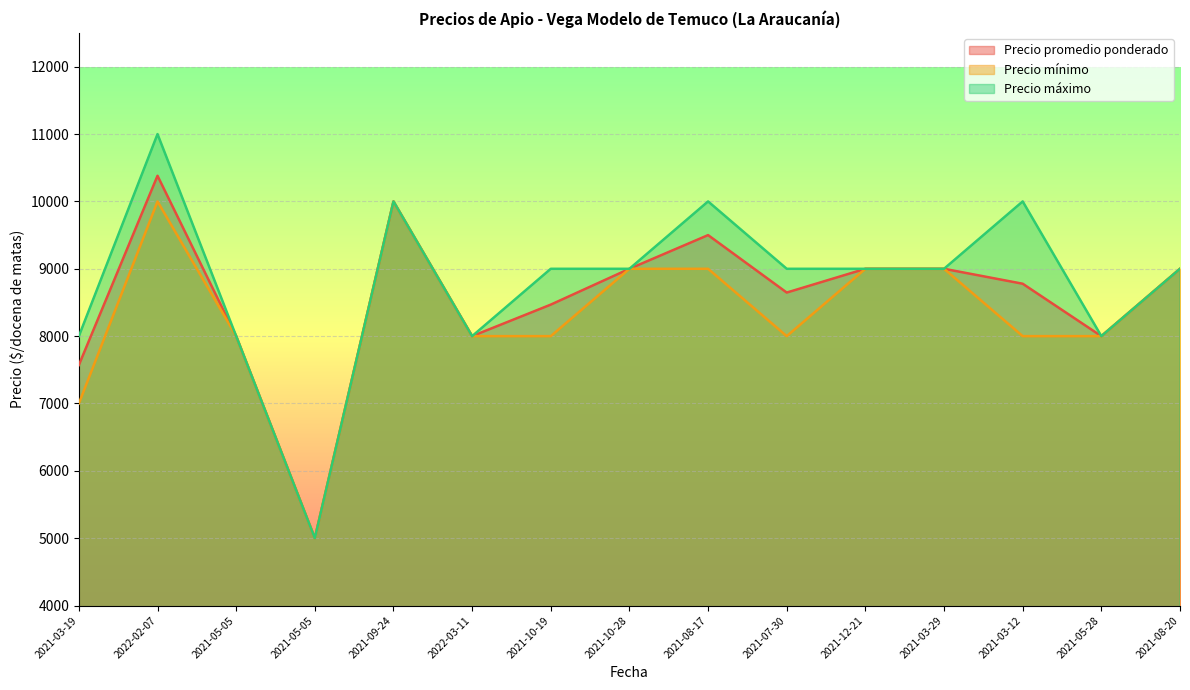

In Precio mínimo, how many points are higher than both neighbors (excluding endpoints)?

2